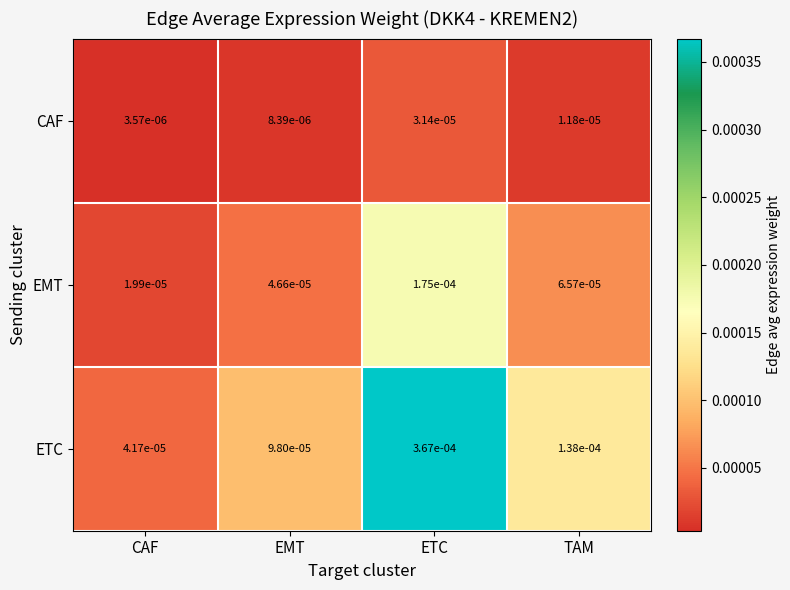

At CAF, list the series in order from smallest to largest.

CAF, EMT, ETC